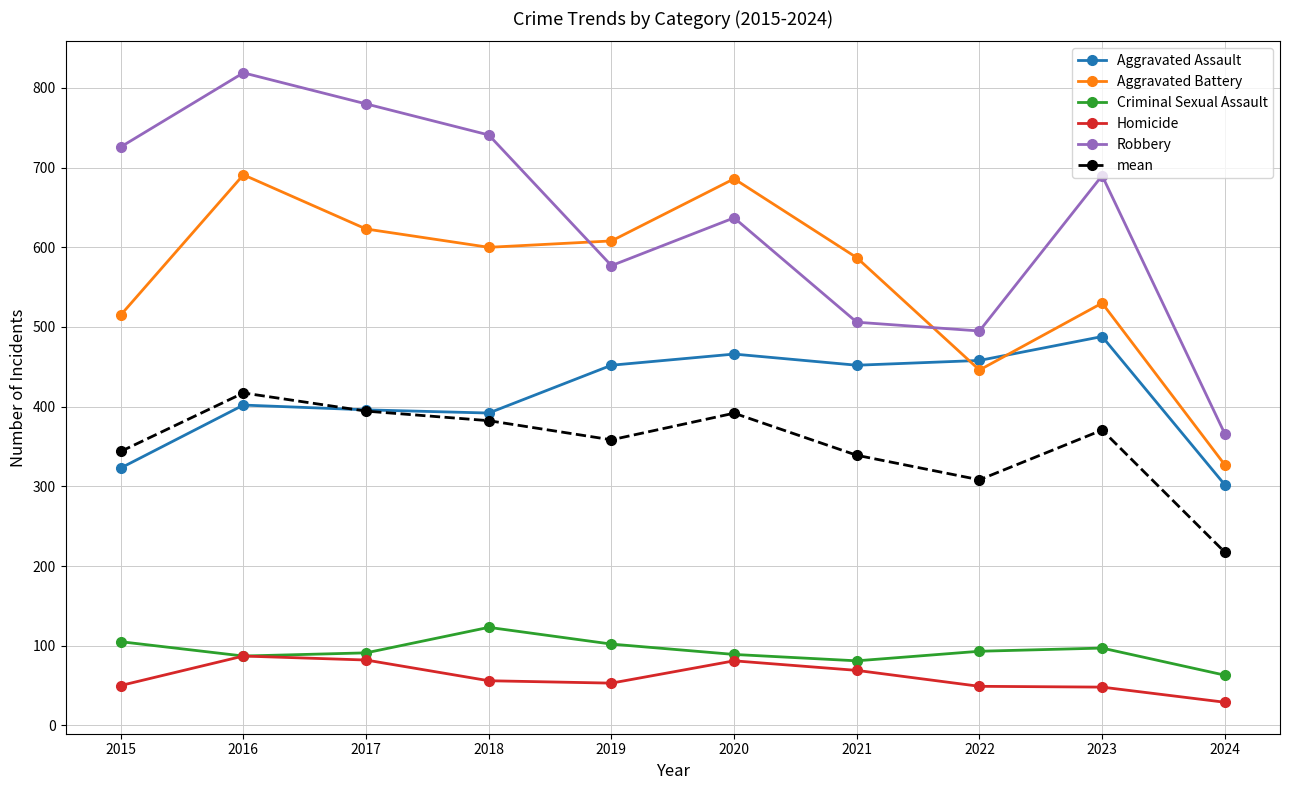

What is the value of the mean point at the 4th from the left?

382.4